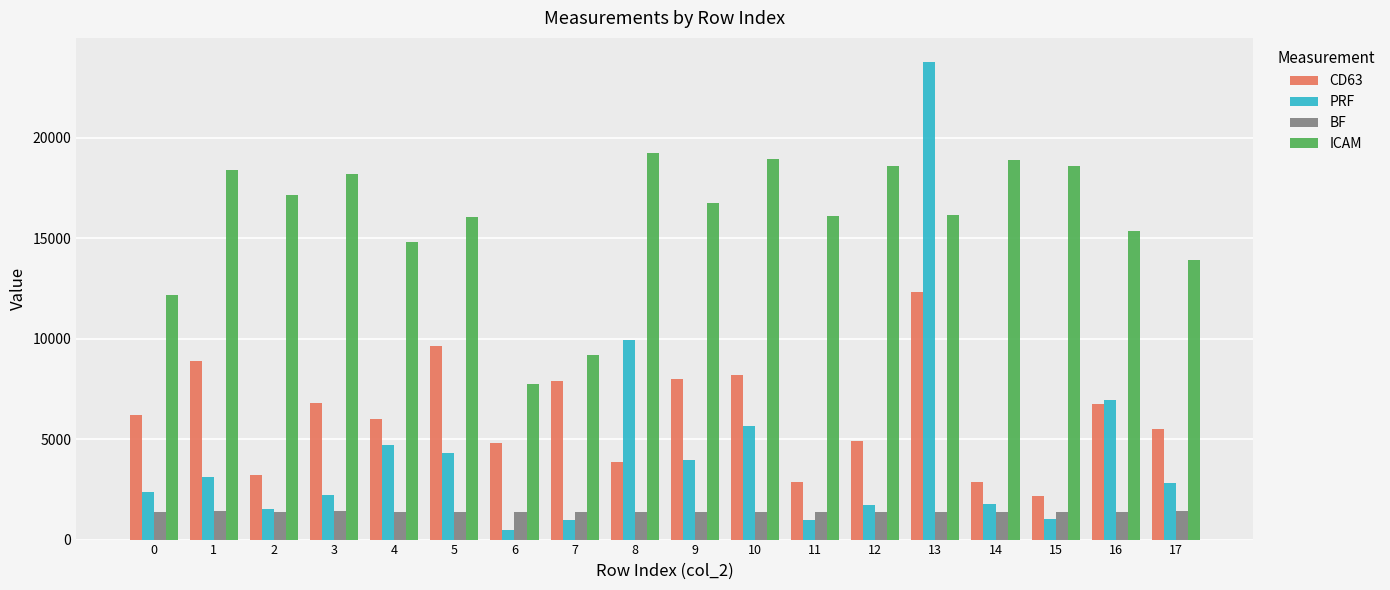

Is the value of BF at 7 greater than the value of ICAM at 8?

No